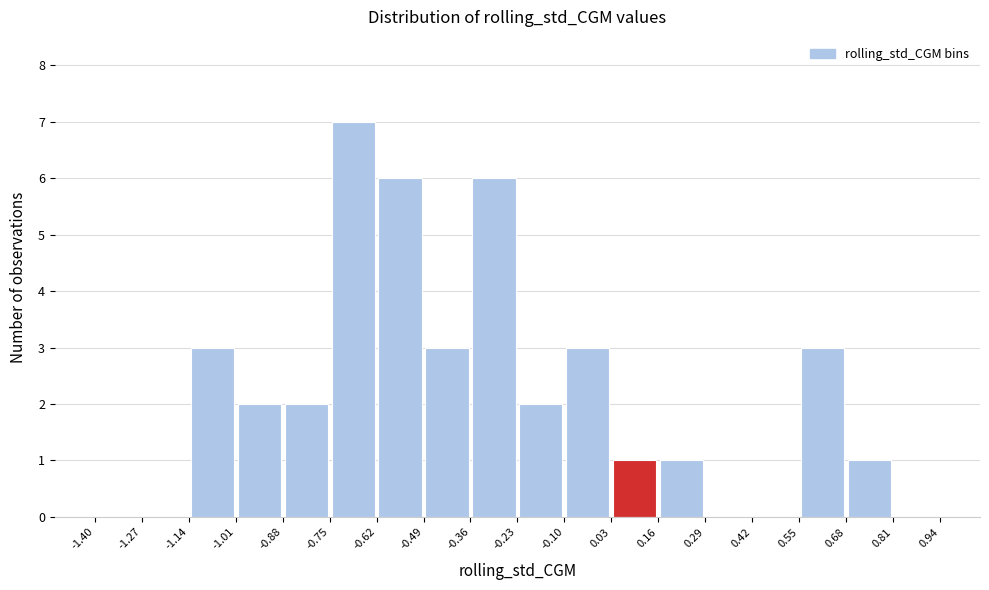

Which range on the x-axis has the tallest bar?

-0.75 to -0.62